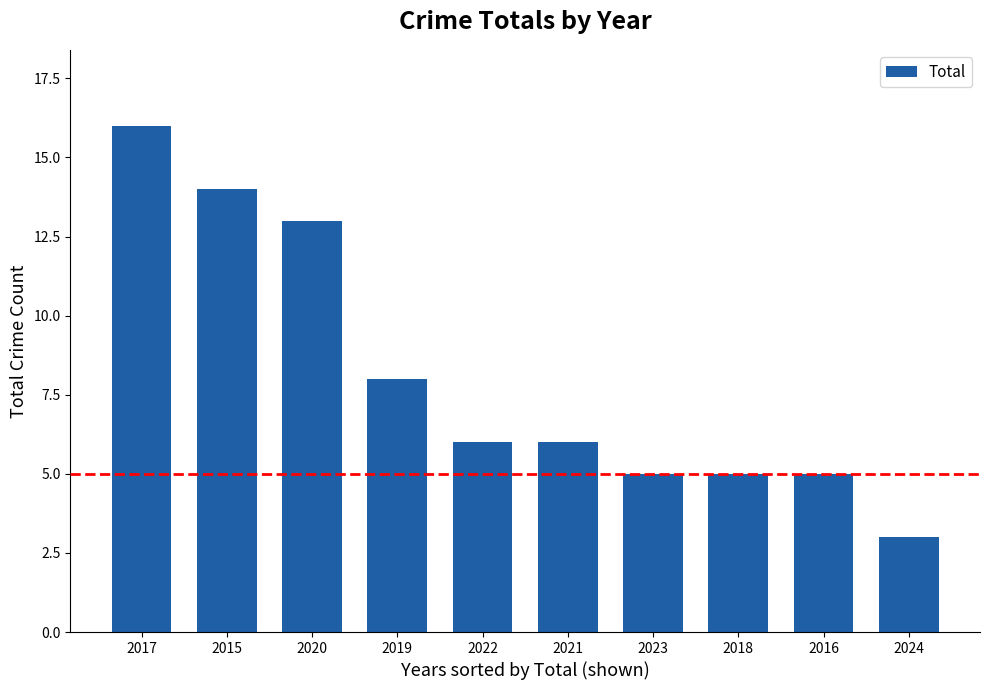

Reading left to right, extract all data points from this chart.

16	14	13	8	6	6	5	5	5	3